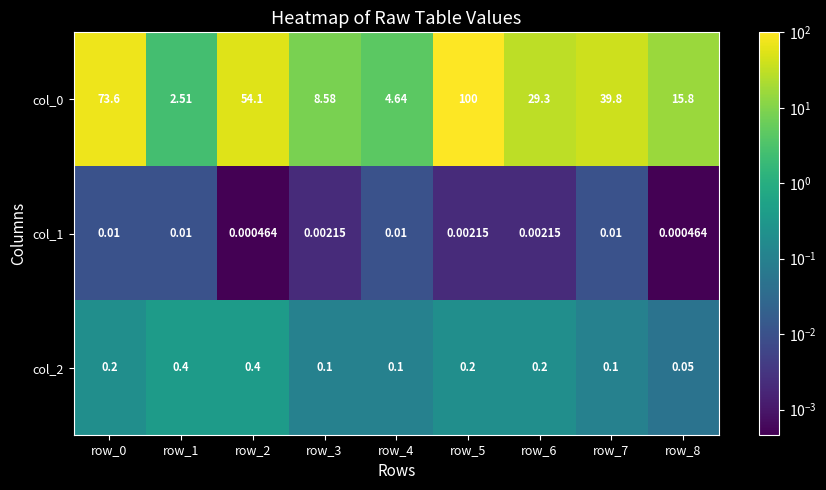

Is the value of col_0 at row_3 greater than the value of col_2 at row_4?

Yes